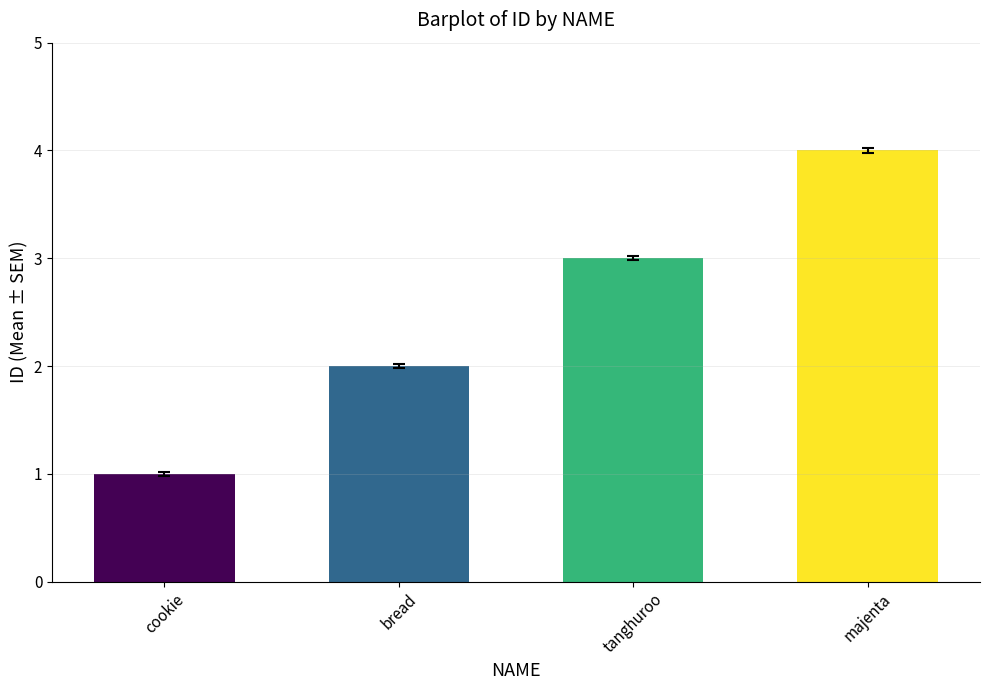

At which category does the chart reach its minimum across all series?

cookie